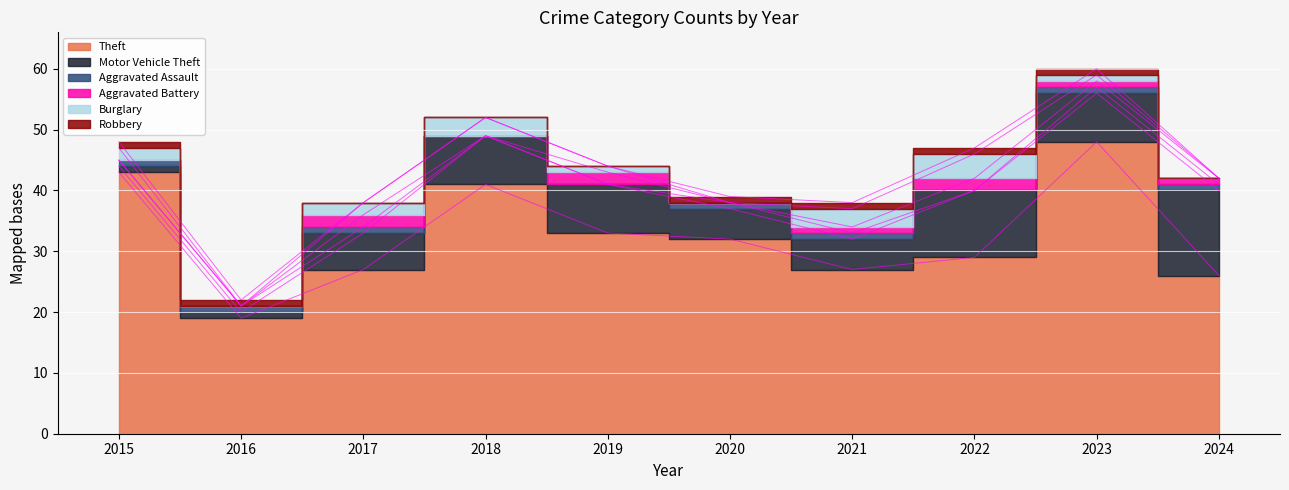

Reading right to left, what are all the values shown in this chart?

Theft: 26	48	29	27	32	33	41	27	19	43
Motor Vehicle Theft: 14	8	11	5	5	8	8	6	1	1
Aggravated Assault: 1	1	0	1	1	0	0	1	1	1
Aggravated Battery: 1	1	2	1	0	2	0	2	0	0
Burglary: 0	1	4	3	0	1	3	2	0	2
Robbery: 0	1	1	1	1	0	0	0	1	1